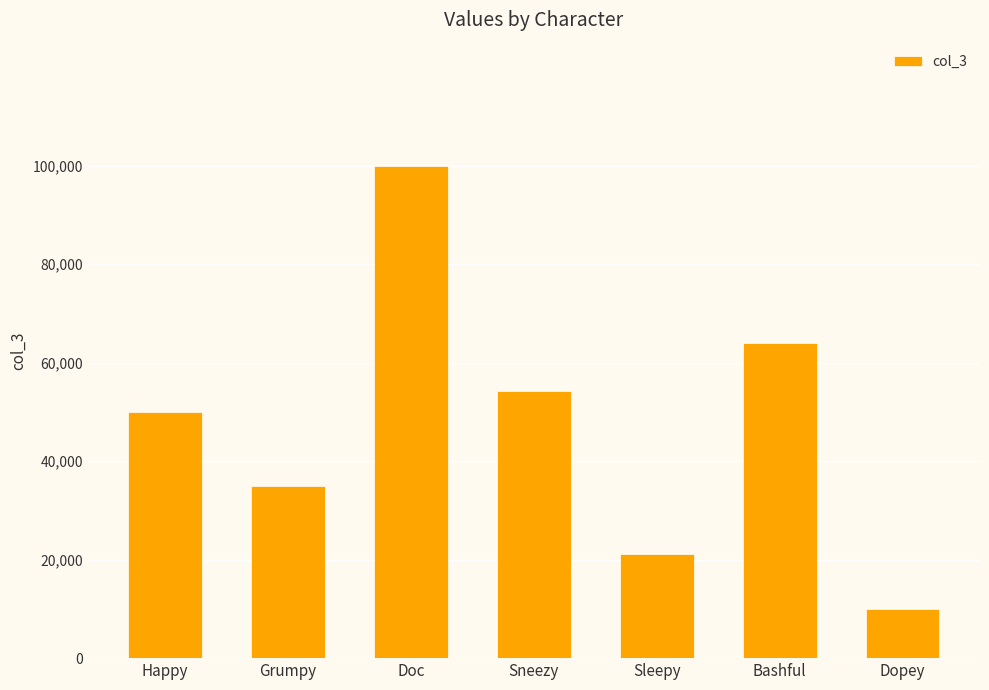

At which label is the value closest to 55000?

Sneezy